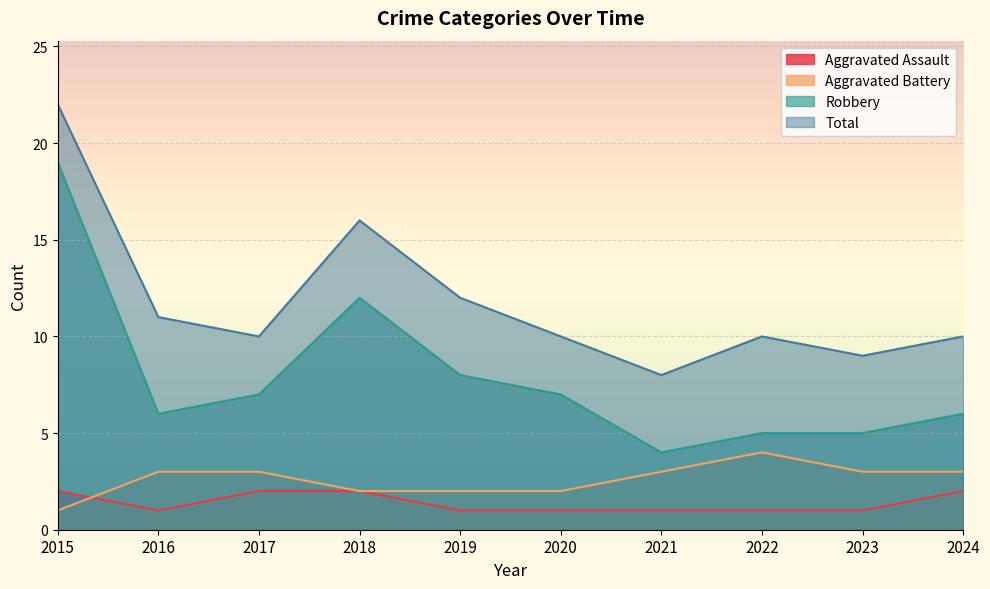

The value of Aggravated Battery at 2020 is 1. True or false?

False